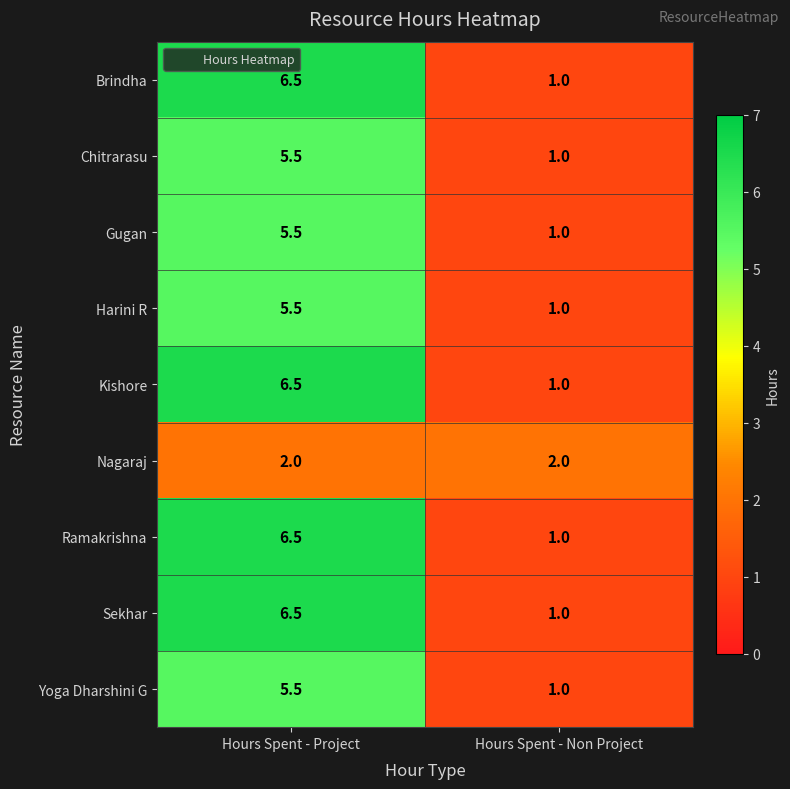

Is the value of Chitrarasu at Hours Spent - Project greater than the value of Kishore at Hours Spent - Project?

No